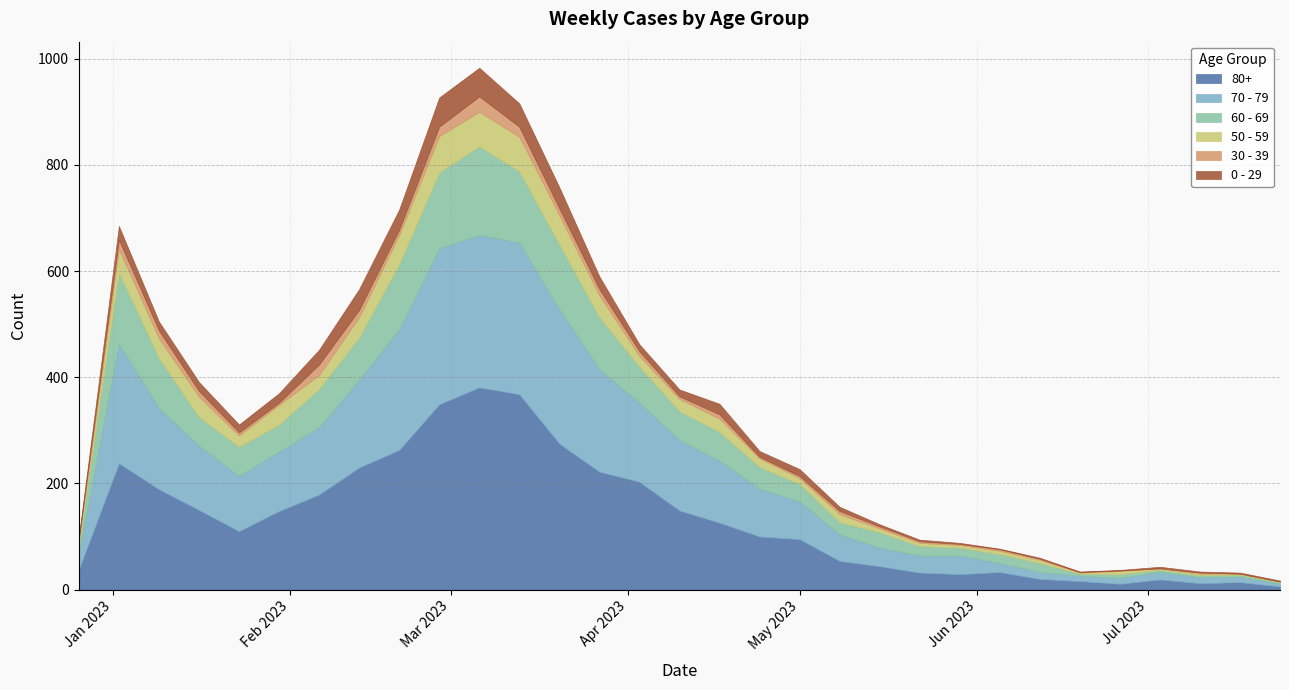

The 50 - 59 series shows 44 at 2023-01-02. True or false?

True